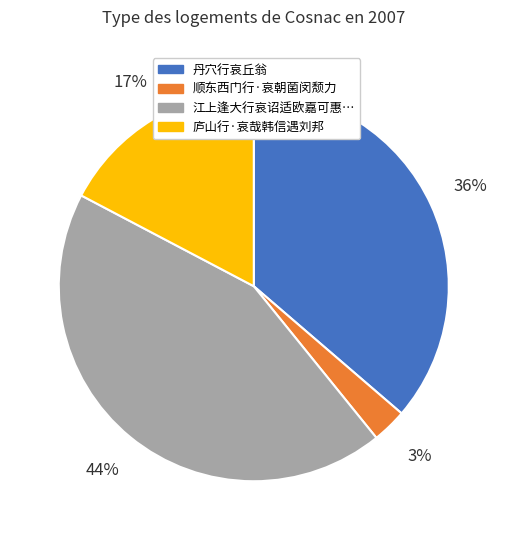

Does any single category account for the majority?

No